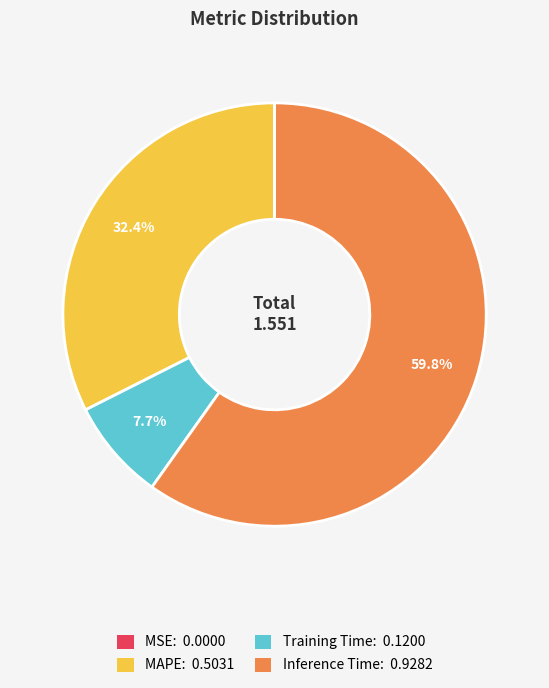

Is it true that MAPE is 20% of the pie?

False